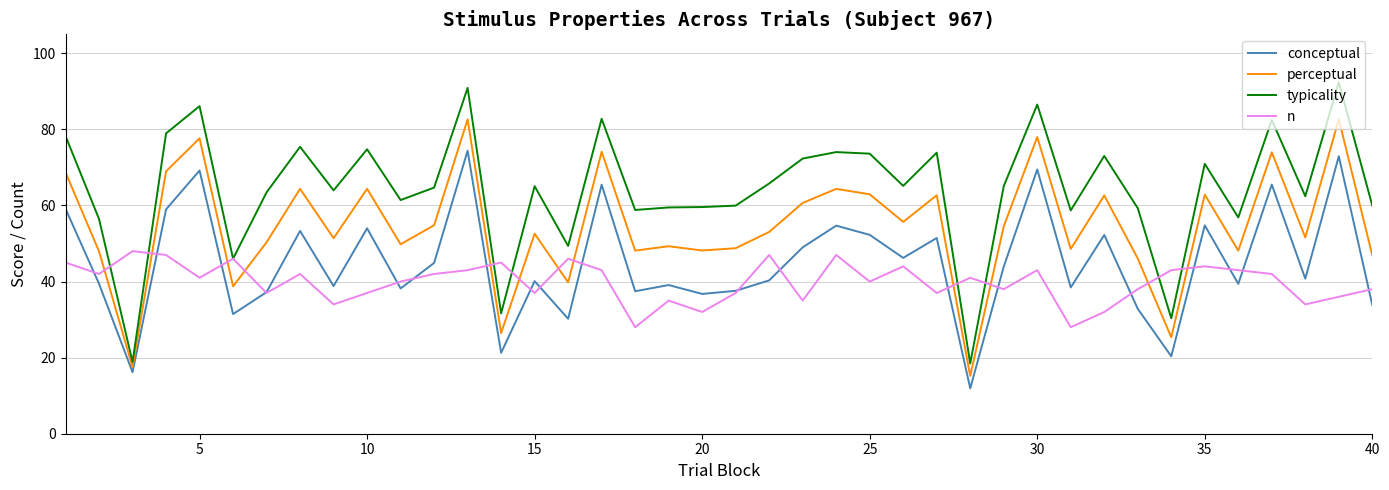

What is the lowest value of the conceptual series?

11.9